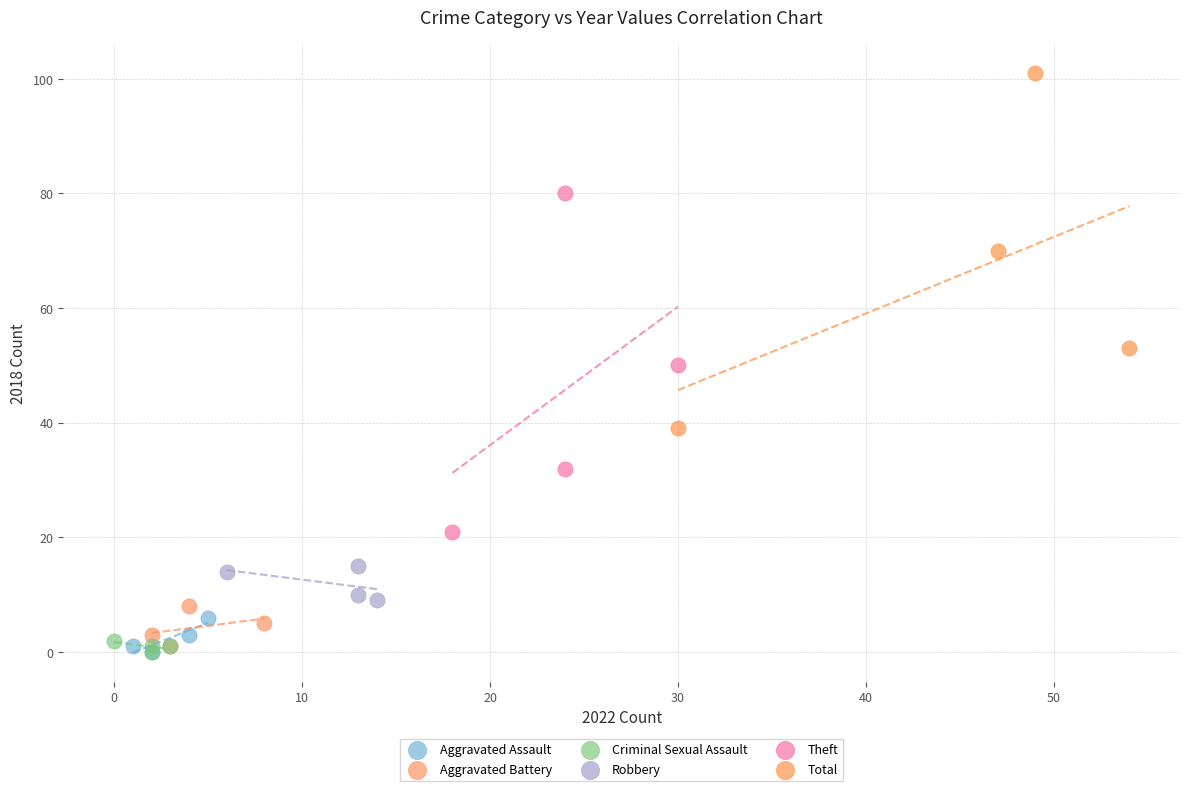

Which series reaches the maximum Y coordinate?

Total